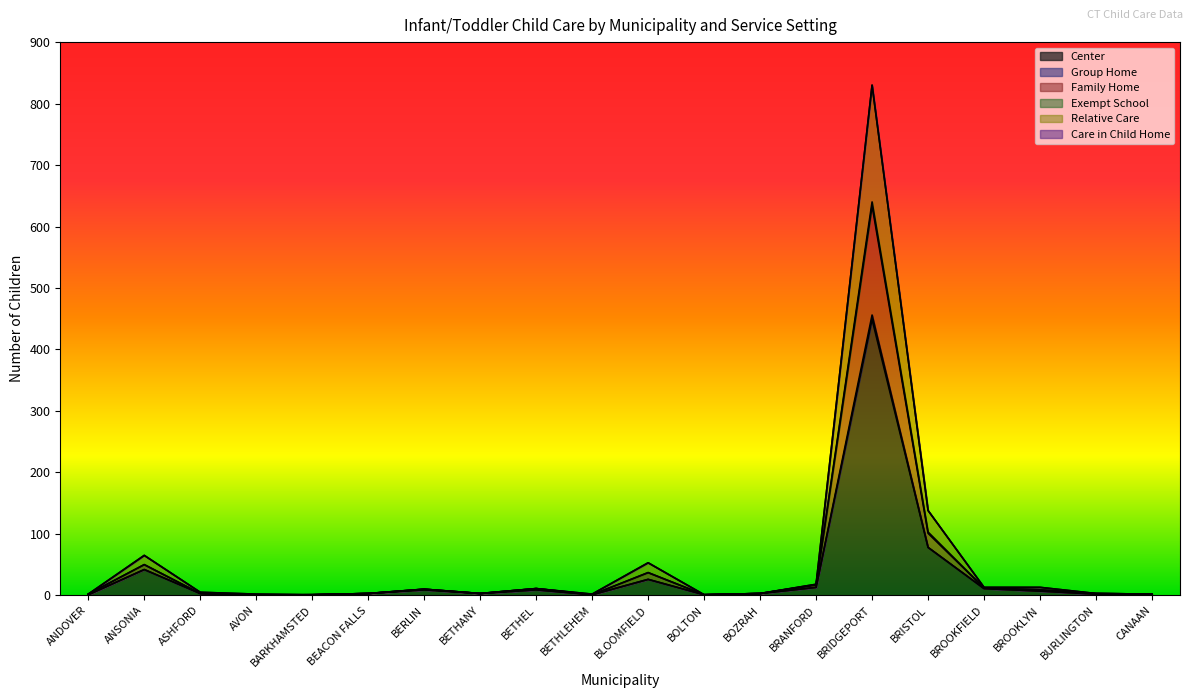

Is the value of Center at BRISTOL greater than the value of Relative Care at AVON?

Yes